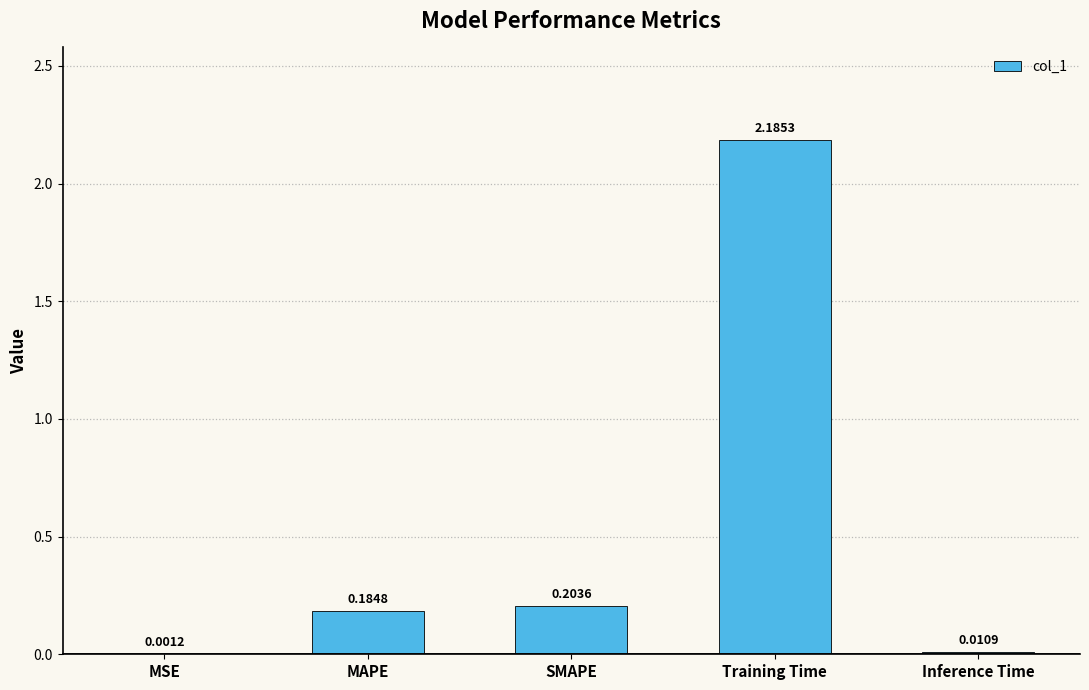

Between Inference Time and Training Time, which is larger?

Training Time